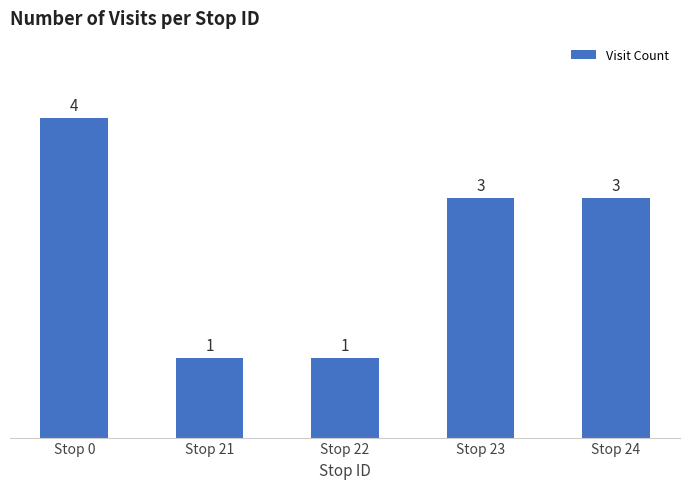

Where does the data first go above 3?

Stop 0